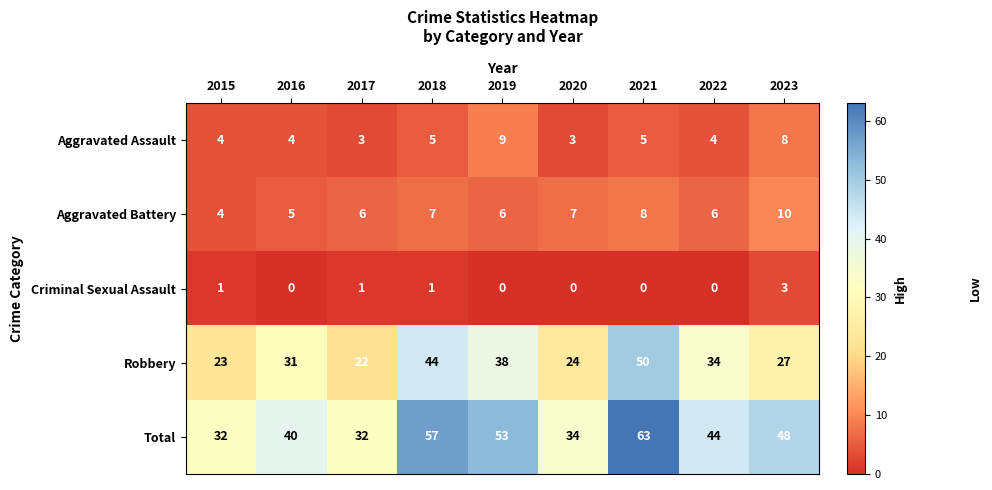

What is the total value across all series at 2015?

64